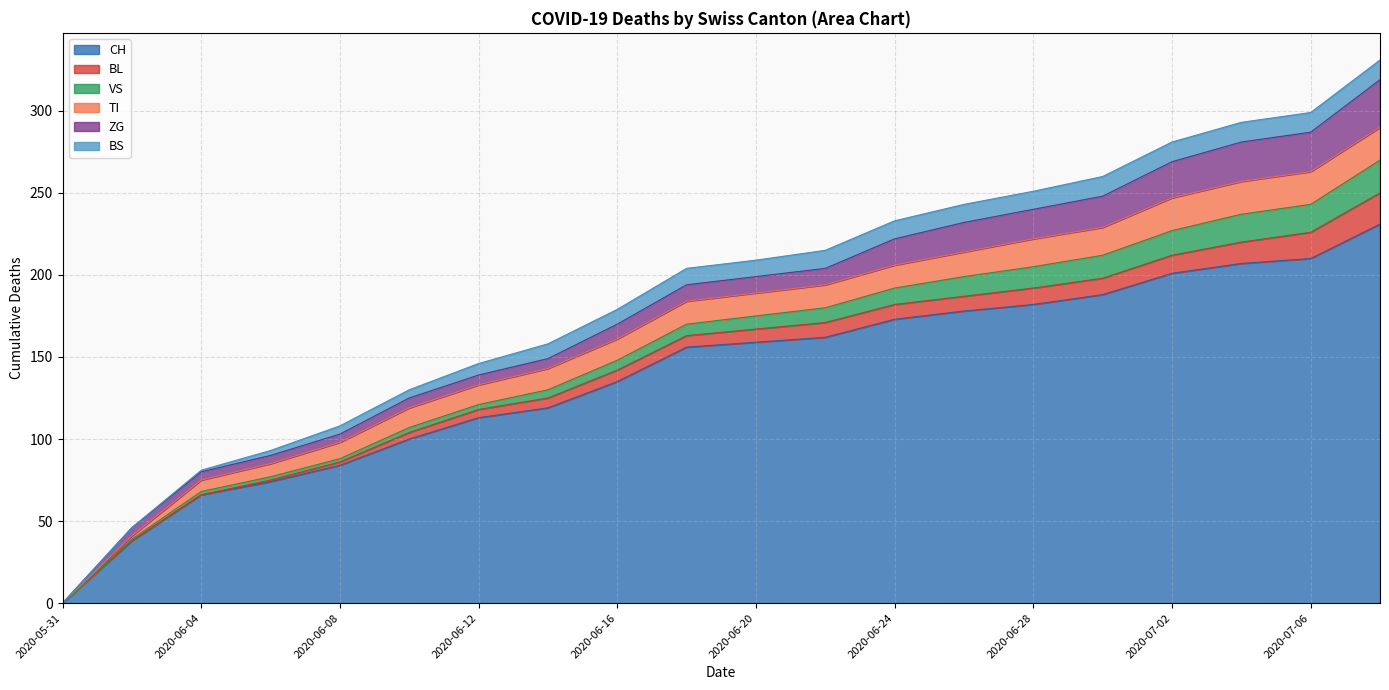

True or false: ZG and BL cross at least once.

False